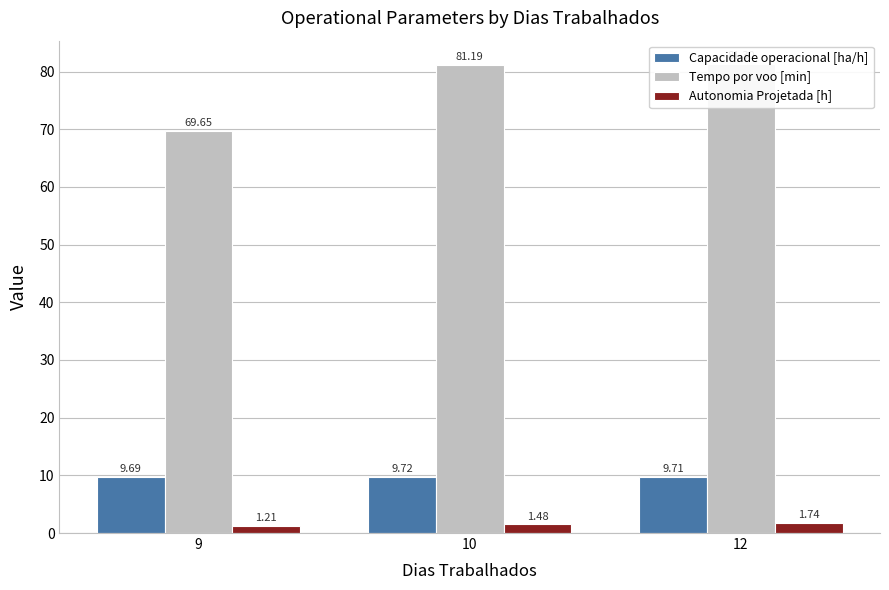

What is the difference between the highest and lowest values at 10?

79.7